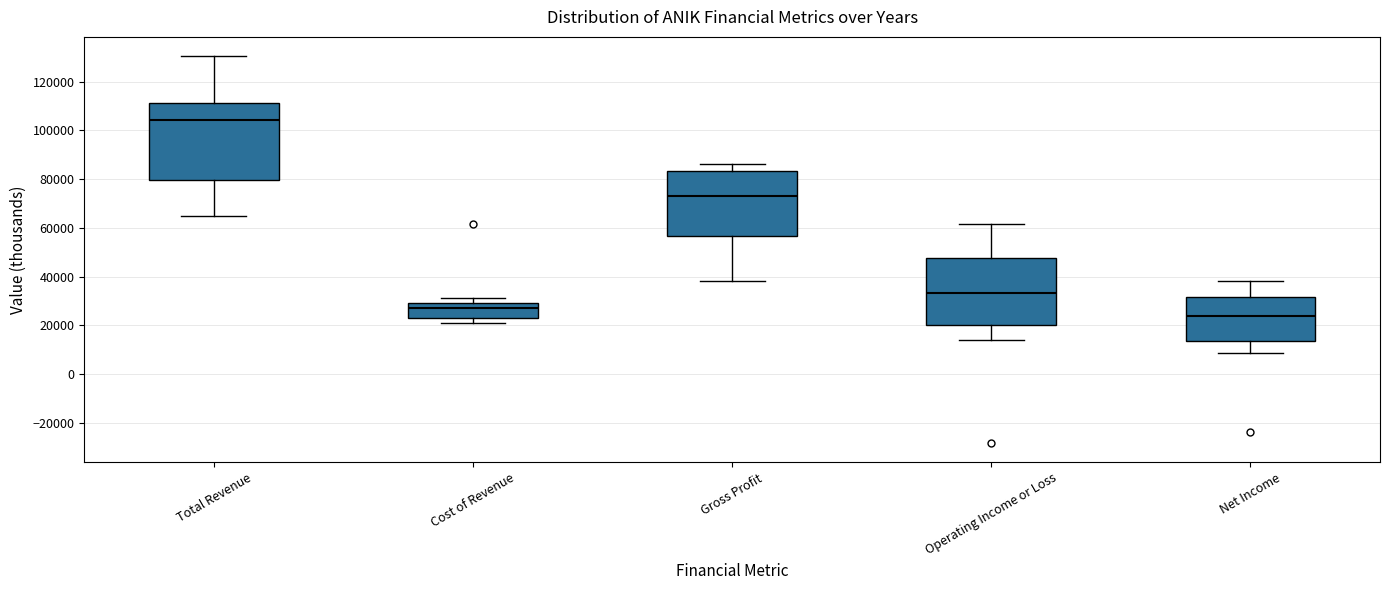

Where does the lower whisker of the box for Gross Profit end on the y-axis? The values are not printed on the chart, so give them approximately, as read against the axis.

38000